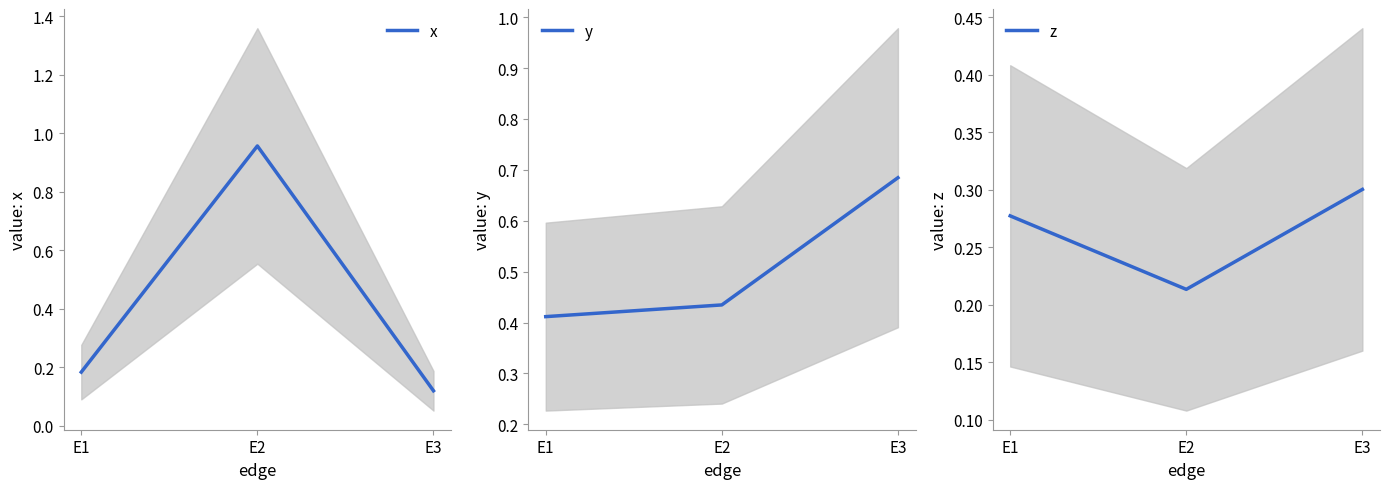

What is the total value across all series at E3?

1.1